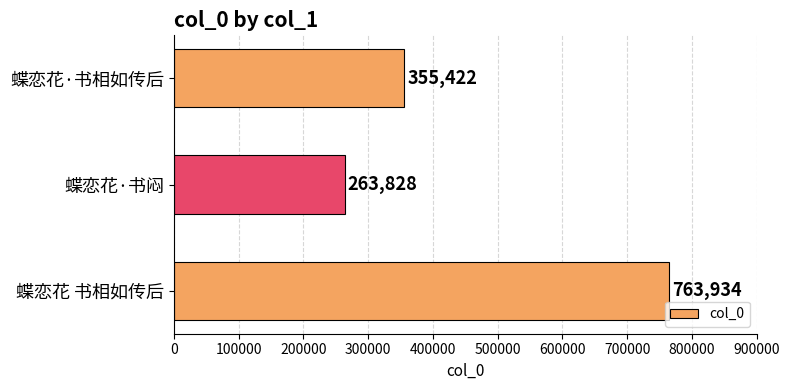

List the labels in order of value, smallest first.

蝶恋花·书闷, 蝶恋花·书相如传后, 蝶恋花 书相如传后